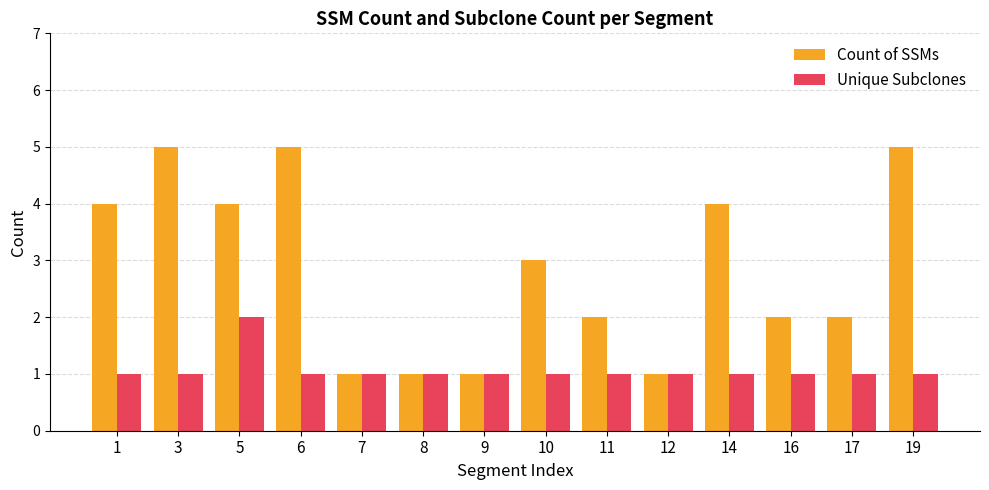

List the series in order of their overall mean, lowest first.

Unique Subclones, Count of SSMs